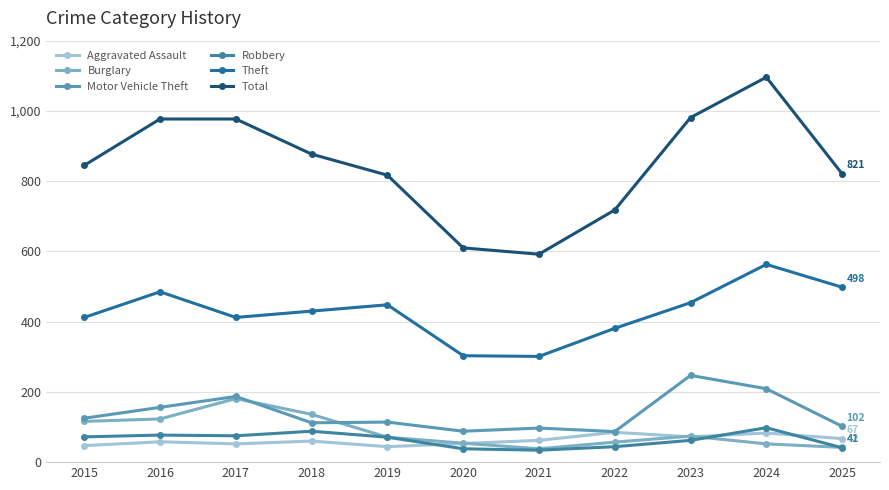

The value of Total at 2018 is 877. True or false?

True